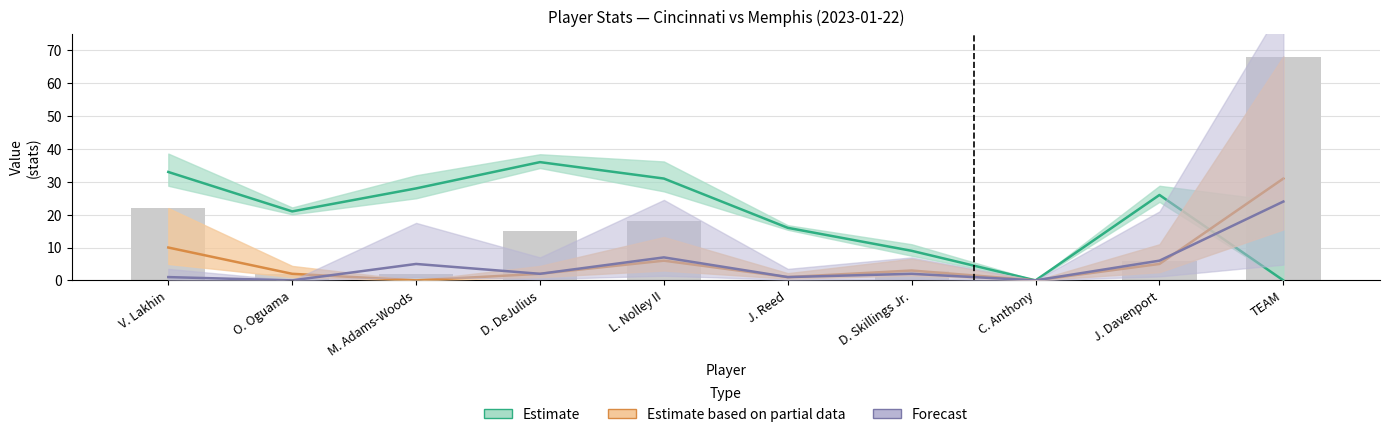

How many values are below 6?

5